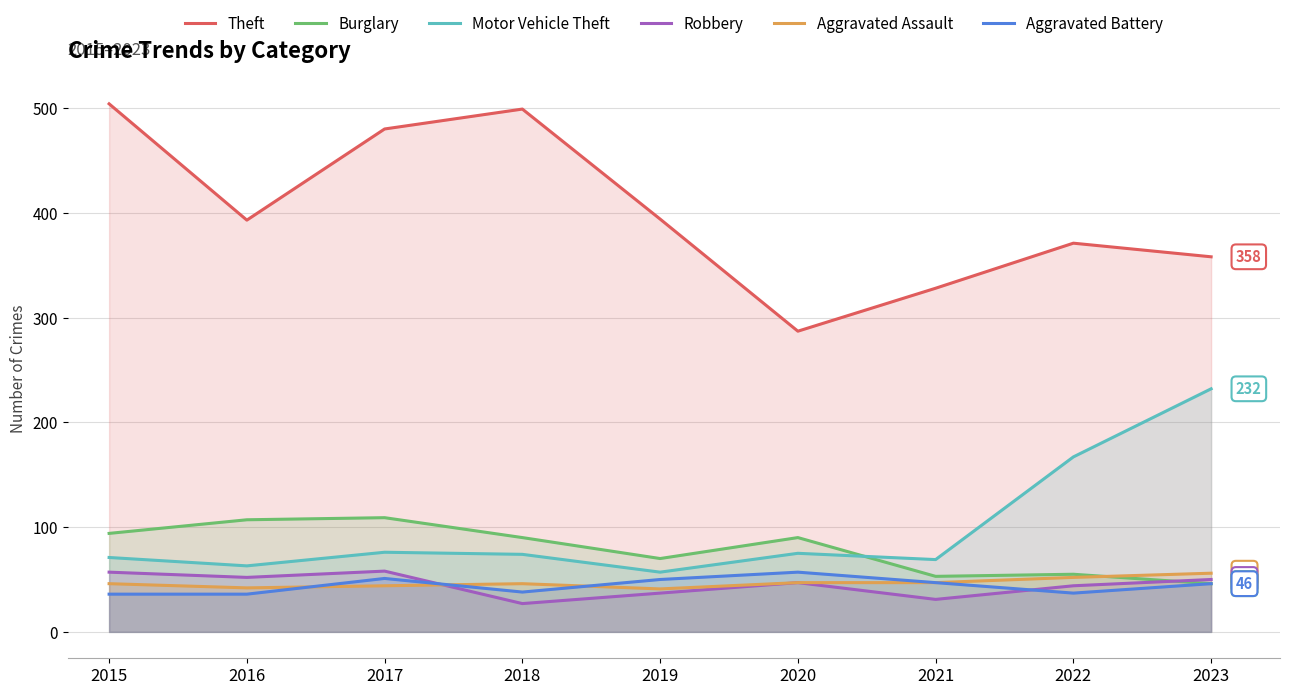

True or false: Theft has more than 0 interior local peaks.

True